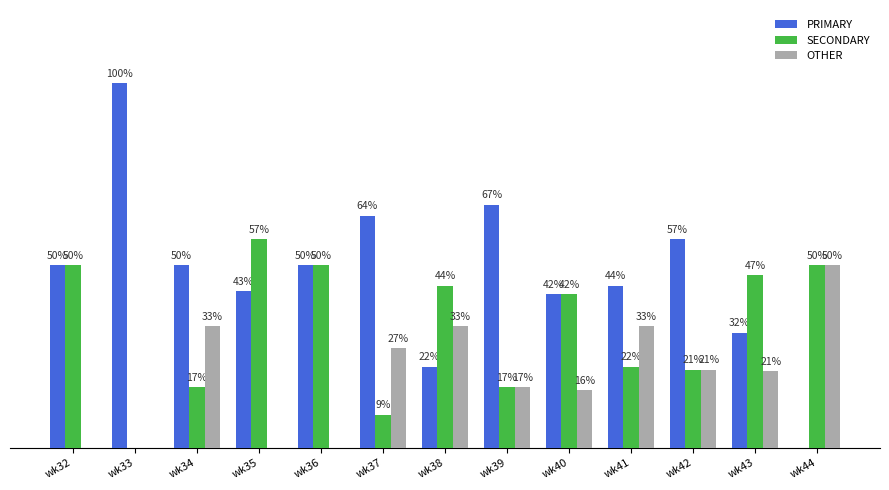

Between wk38 and wk39, which series saw the biggest shift?

PRIMARY